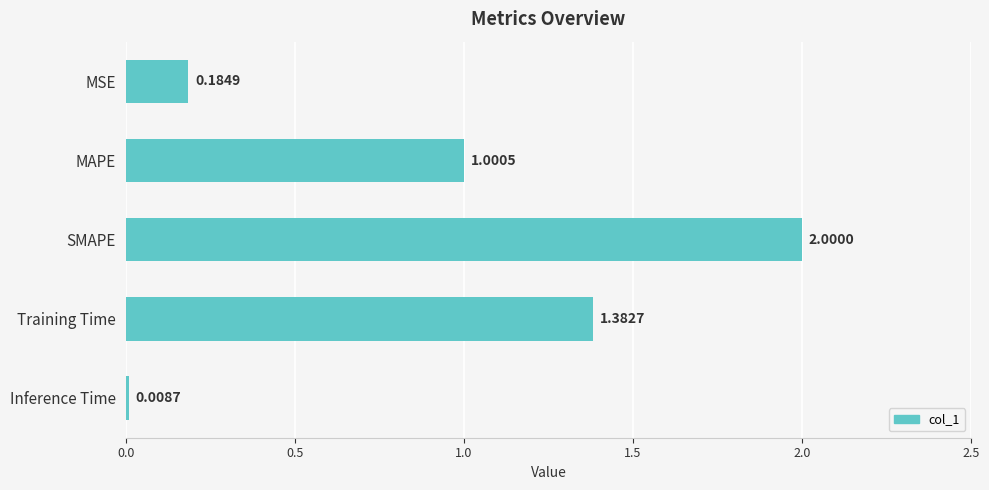

Which label corresponds to the smallest value in the chart?

Inference Time